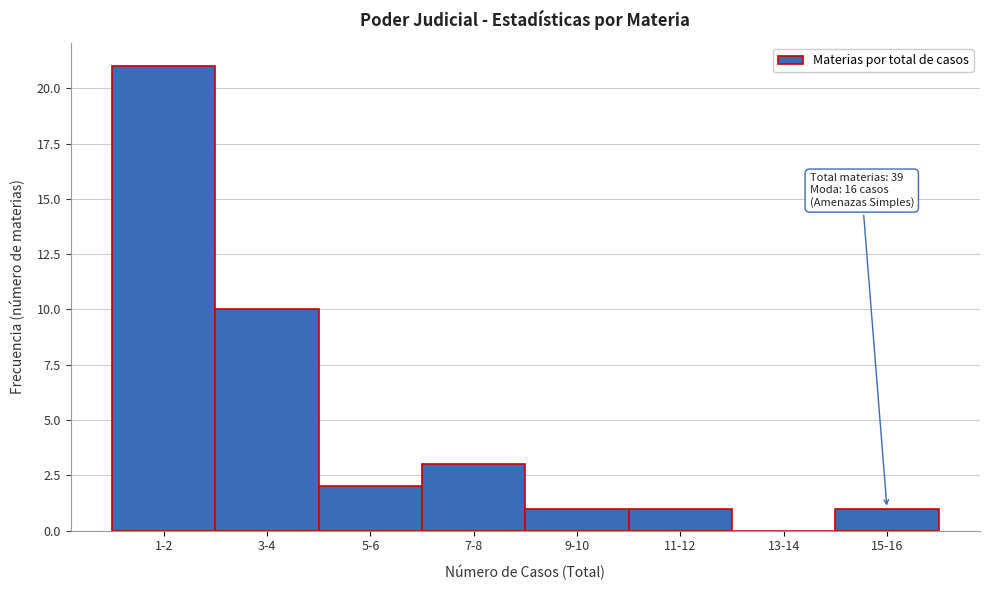

Reading left to right, what are all the values shown in this chart?

1-2=21	3-4=10	5-6=2	7-8=3	9-10=1	11-12=1	13-14=0	15-16=1